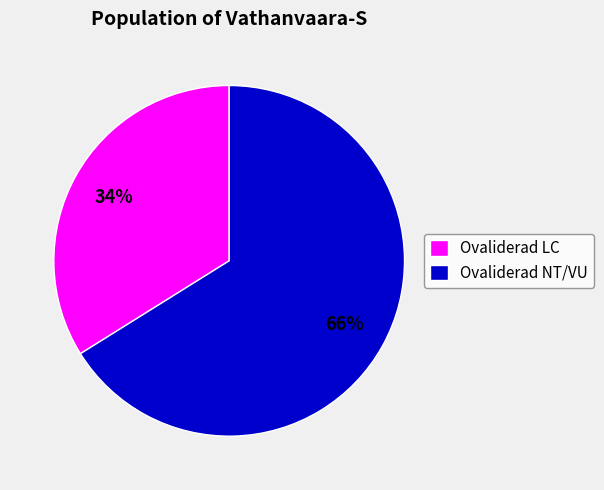

The Ovaliderad LC slice represents 34% of the pie. True or false?

True